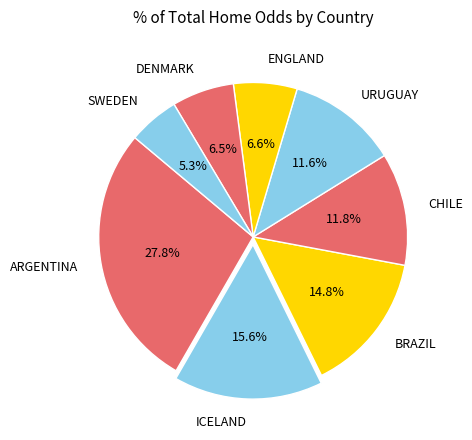

Does ICELAND account for over 50% of the chart?

No